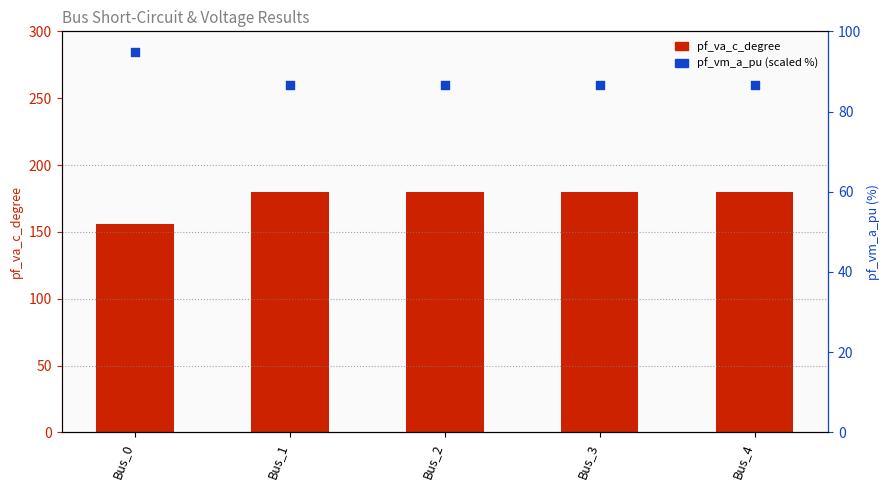

Which series contains the lowest Y value?

pf_vm_a_pu (scaled %)